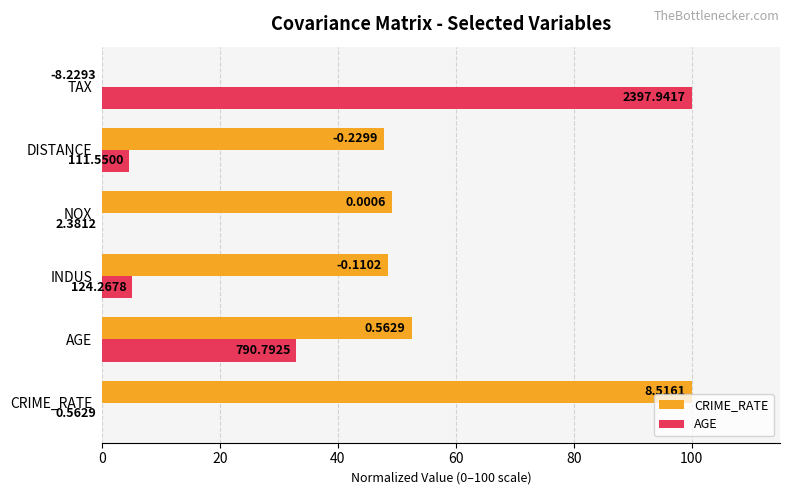

What are all the series names shown in the legend?

CRIME_RATE, AGE